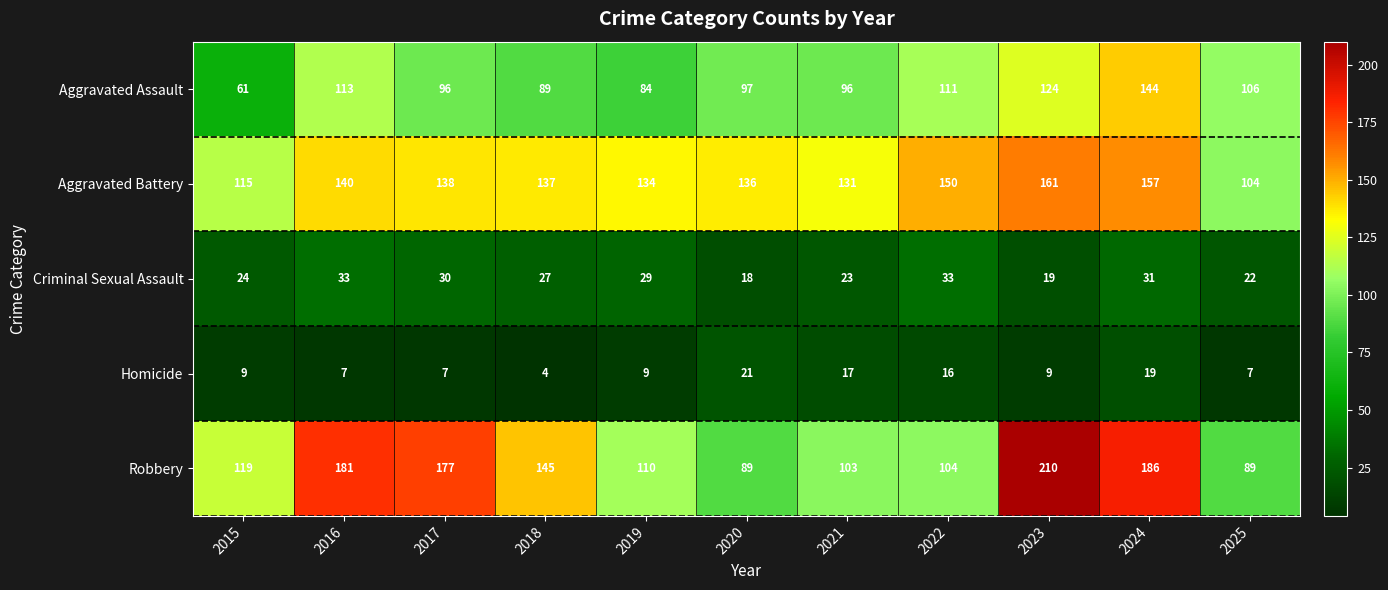

What is the sum of the Aggravated Assault values at 2019 and 2021?

180